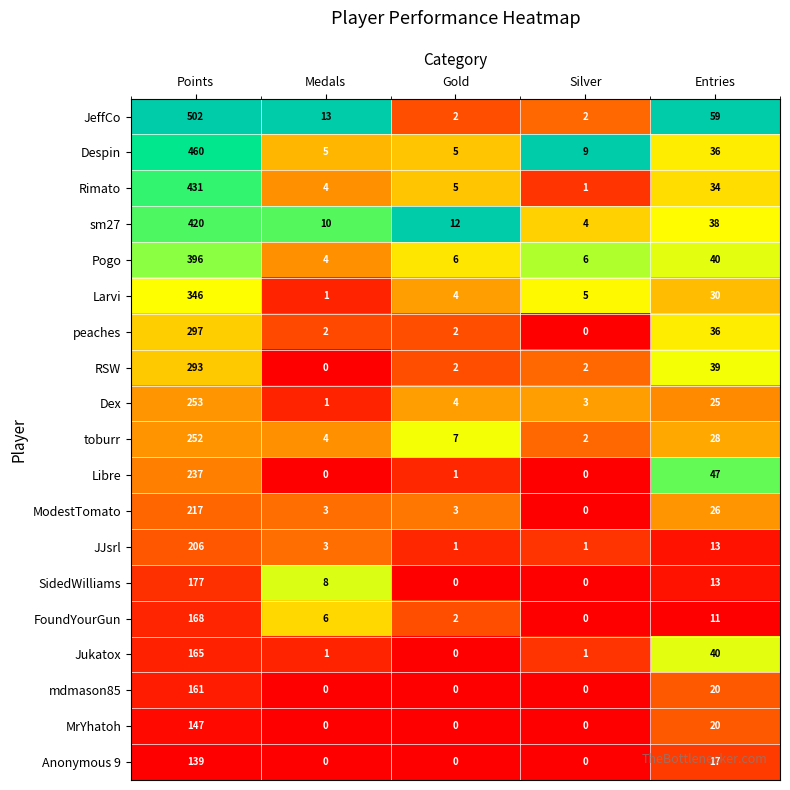

List the series in order of their peak value, highest first.

JeffCo, Despin, Rimato, sm27, Pogo, Larvi, peaches, RSW, Dex, toburr, Libre, ModestTomato, JJsrl, SidedWilliams, FoundYourGun, Jukatox, mdmason85, MrYhatoh, Anonymous 9